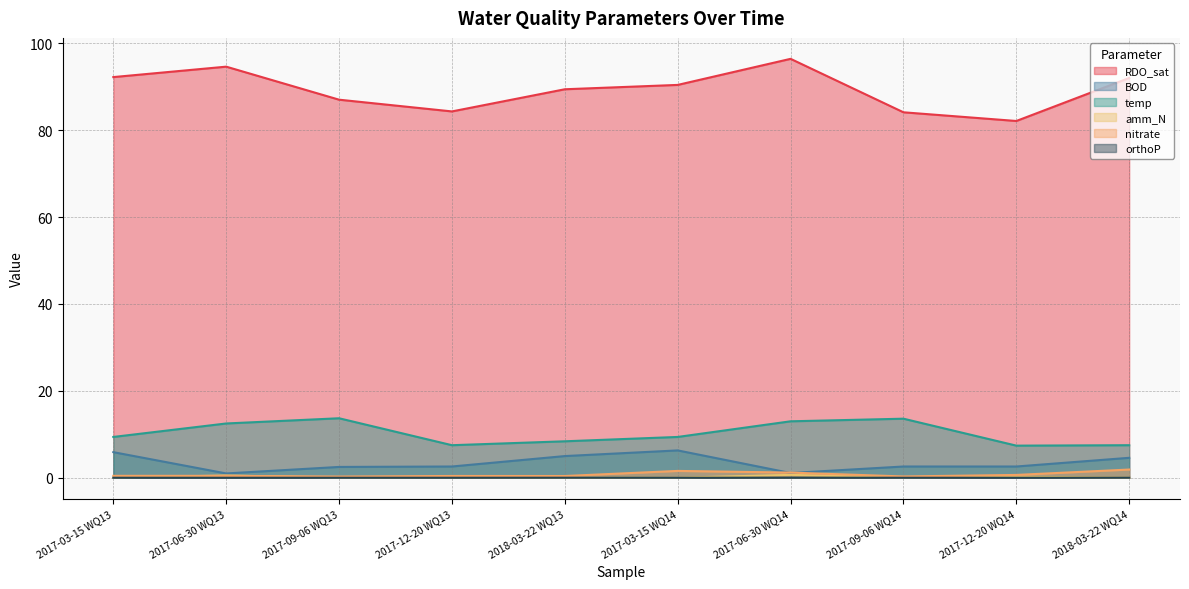

What is the label of the 2nd point from the right?

2017-12-20 WQ14